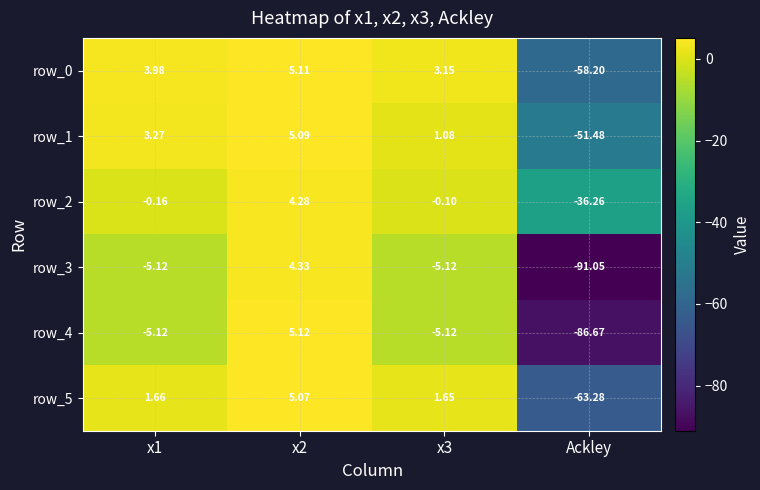

Is it true that row_0 equals -34.6 at Ackley?

False